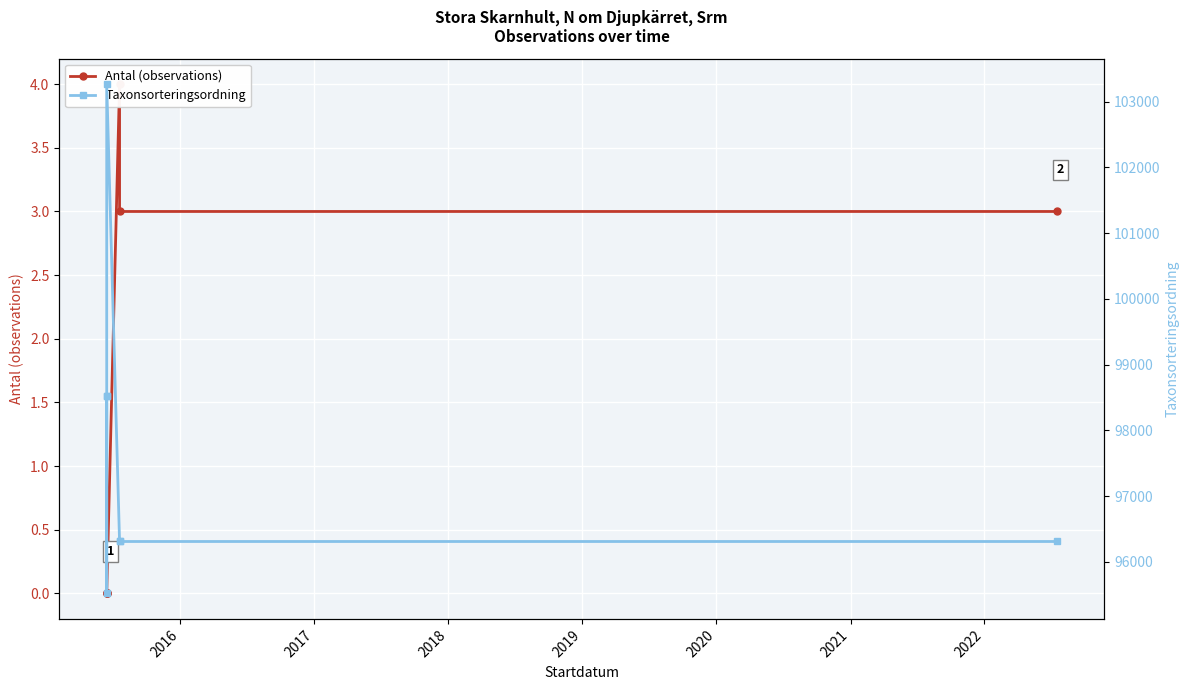

What is the value of the Antal (observations) point at the 7th from the left?

3